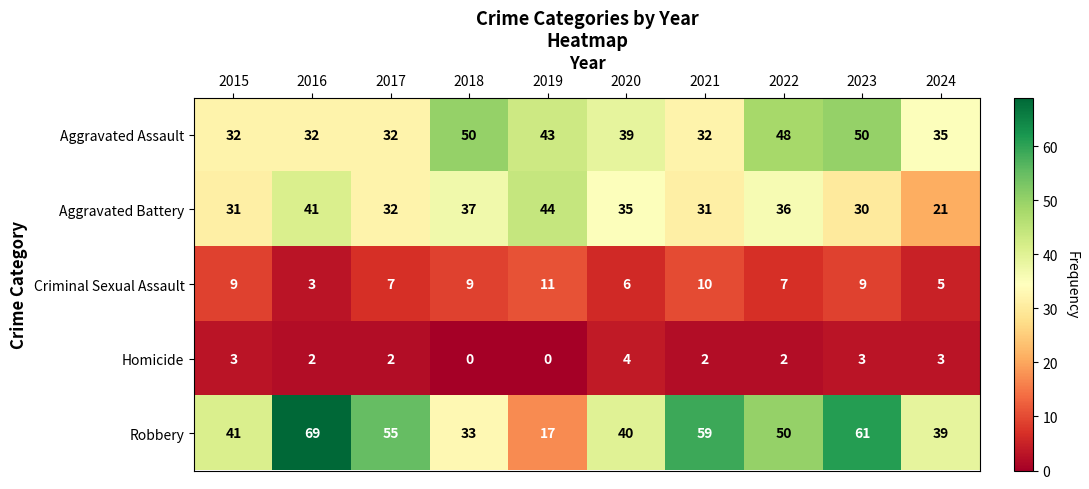

List the series in order of their peak value, lowest first.

Homicide, Criminal Sexual Assault, Aggravated Battery, Aggravated Assault, Robbery